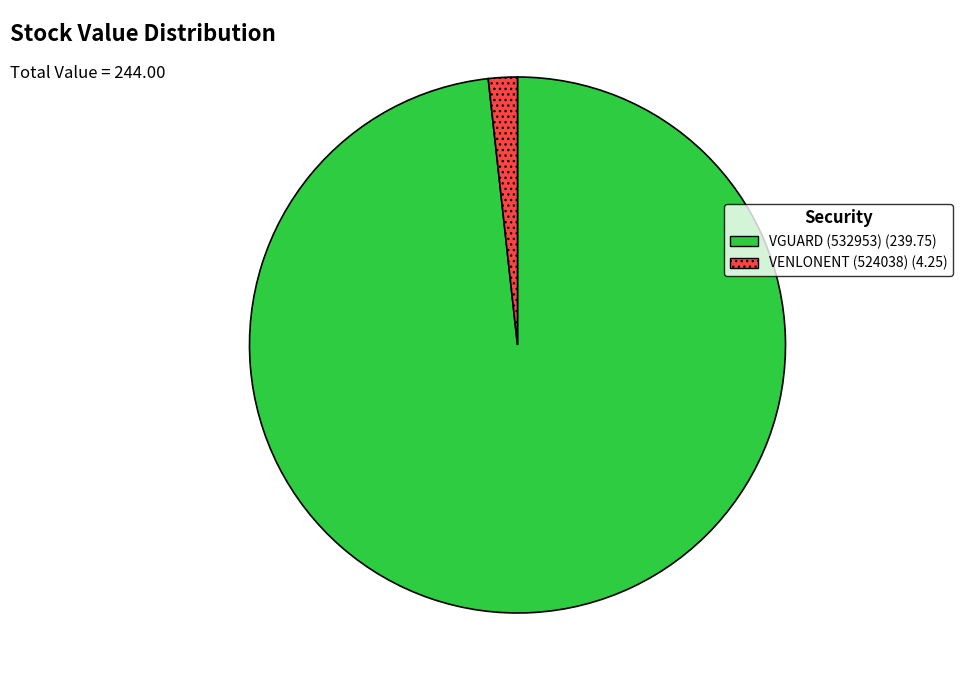

Between VGUARD (532953) (239.75) and VENLONENT (524038) (4.25), which is larger?

VGUARD (532953) (239.75)